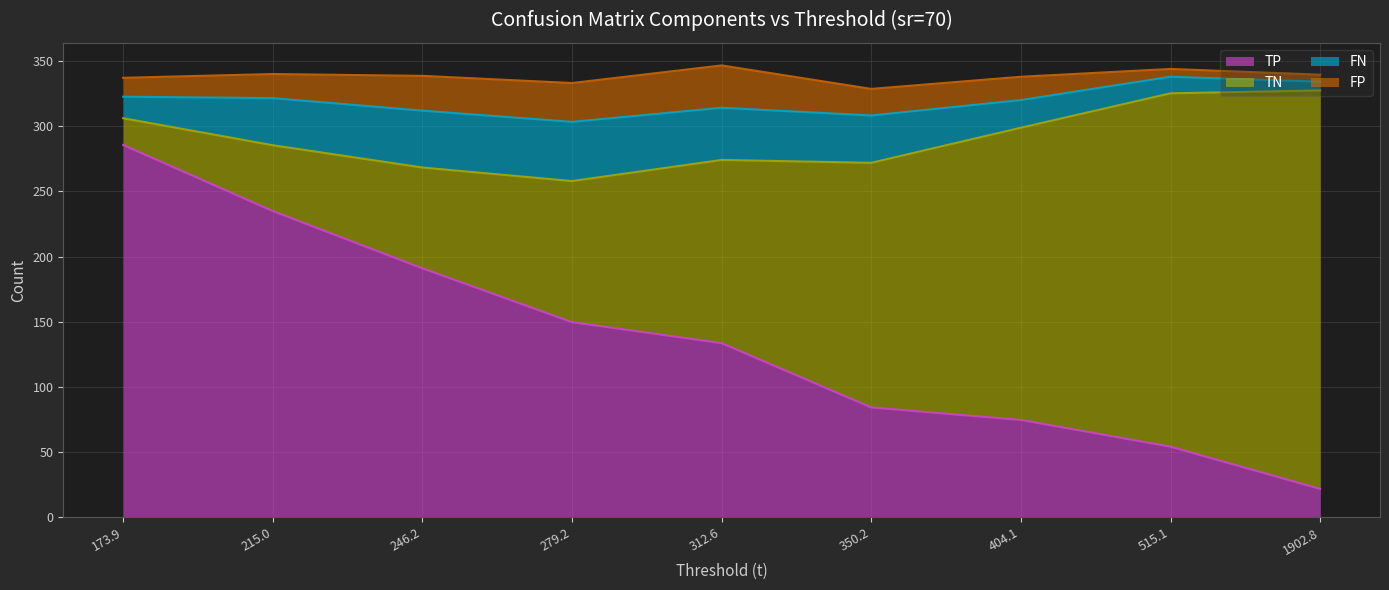

What value does the TP series have at 350.2?

84.3